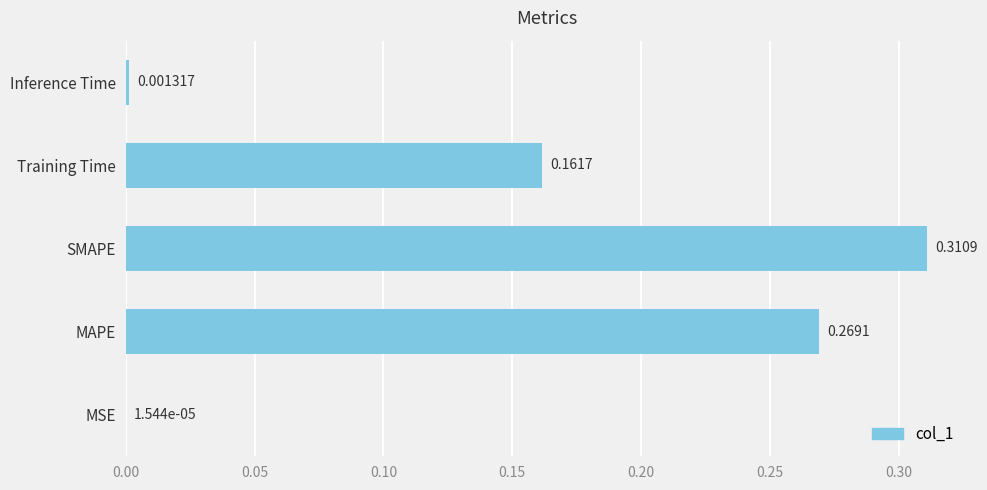

Which category has the highest value across all series?

SMAPE